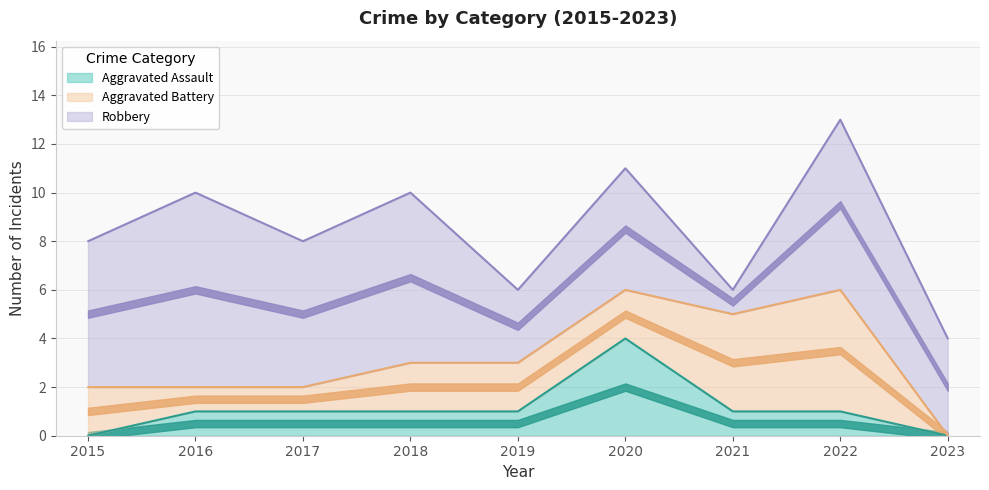

At which category is the sum across all series the highest?

2022